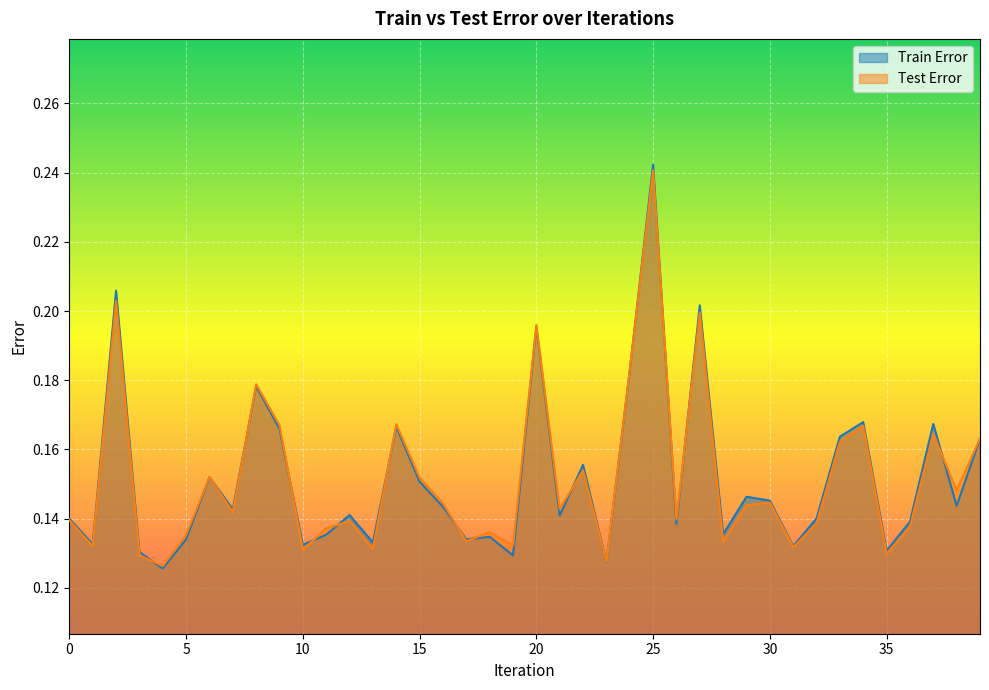

Does the chart display data point markers on the line(s)?

No